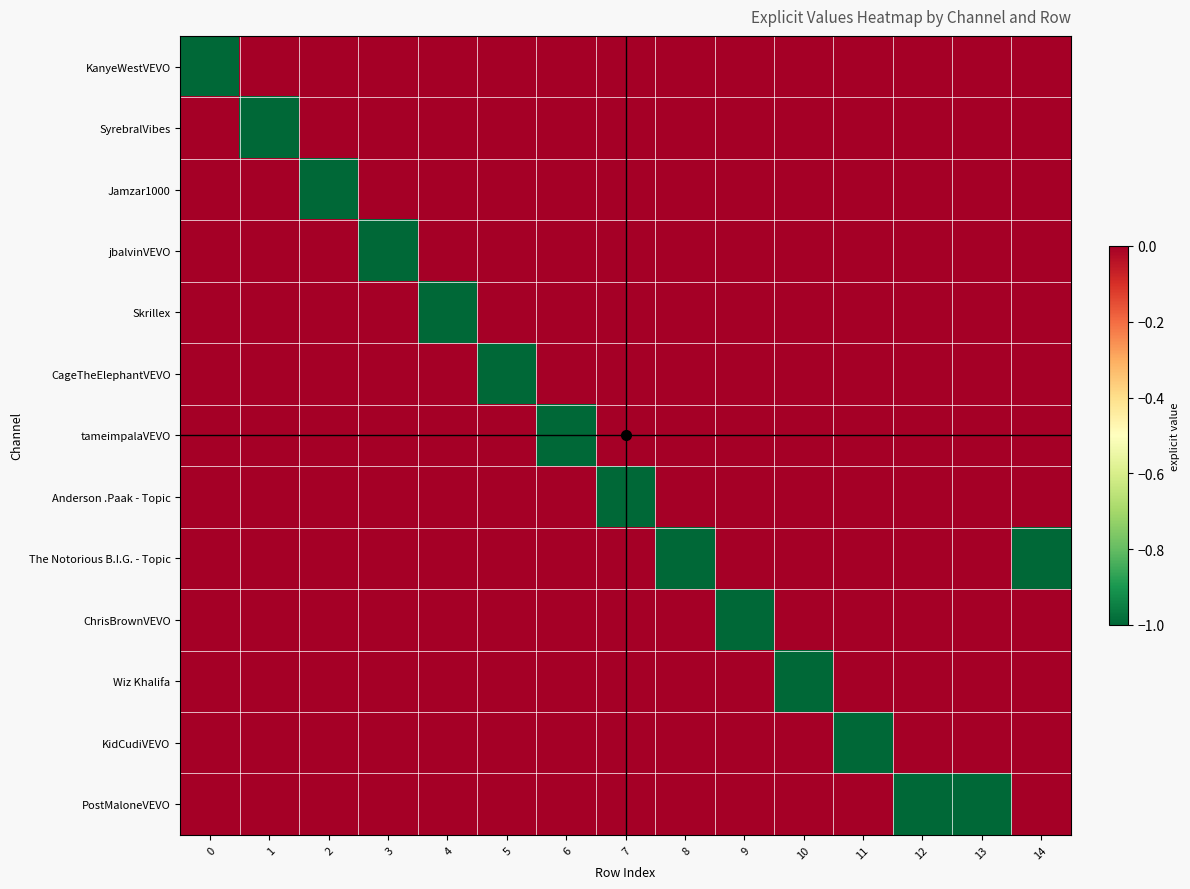

Reading left to right, list all the values displayed in this chart.

KanyeWestVEVO: 0=-1	1=0	2=0	3=0	4=0	5=0	6=0	7=0	8=0	9=0	10=0	11=0	12=0	13=0	14=0
SyrebralVibes: 0=0	1=-1	2=0	3=0	4=0	5=0	6=0	7=0	8=0	9=0	10=0	11=0	12=0	13=0	14=0
Jamzar1000: 0=0	1=0	2=-1	3=0	4=0	5=0	6=0	7=0	8=0	9=0	10=0	11=0	12=0	13=0	14=0
jbalvinVEVO: 0=0	1=0	2=0	3=-1	4=0	5=0	6=0	7=0	8=0	9=0	10=0	11=0	12=0	13=0	14=0
Skrillex: 0=0	1=0	2=0	3=0	4=-1	5=0	6=0	7=0	8=0	9=0	10=0	11=0	12=0	13=0	14=0
CageTheElephantVEVO: 0=0	1=0	2=0	3=0	4=0	5=-1	6=0	7=0	8=0	9=0	10=0	11=0	12=0	13=0	14=0
tameimpalaVEVO: 0=0	1=0	2=0	3=0	4=0	5=0	6=-1	7=0	8=0	9=0	10=0	11=0	12=0	13=0	14=0
Anderson .Paak - Topic: 0=0	1=0	2=0	3=0	4=0	5=0	6=0	7=-1	8=0	9=0	10=0	11=0	12=0	13=0	14=0
The Notorious B.I.G. - Topic: 0=0	1=0	2=0	3=0	4=0	5=0	6=0	7=0	8=-1	9=0	10=0	11=0	12=0	13=0	14=-1
ChrisBrownVEVO: 0=0	1=0	2=0	3=0	4=0	5=0	6=0	7=0	8=0	9=-1	10=0	11=0	12=0	13=0	14=0
Wiz Khalifa: 0=0	1=0	2=0	3=0	4=0	5=0	6=0	7=0	8=0	9=0	10=-1	11=0	12=0	13=0	14=0
KidCudiVEVO: 0=0	1=0	2=0	3=0	4=0	5=0	6=0	7=0	8=0	9=0	10=0	11=-1	12=0	13=0	14=0
PostMaloneVEVO: 0=0	1=0	2=0	3=0	4=0	5=0	6=0	7=0	8=0	9=0	10=0	11=0	12=-1	13=-1	14=0